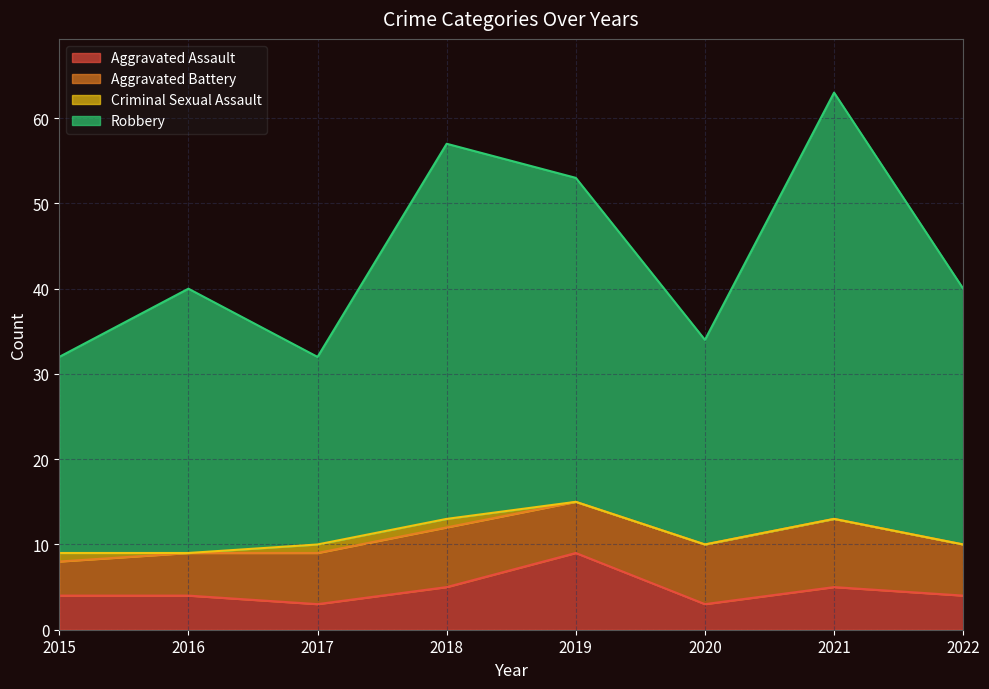

At which label does Aggravated Assault reach its peak?

2019